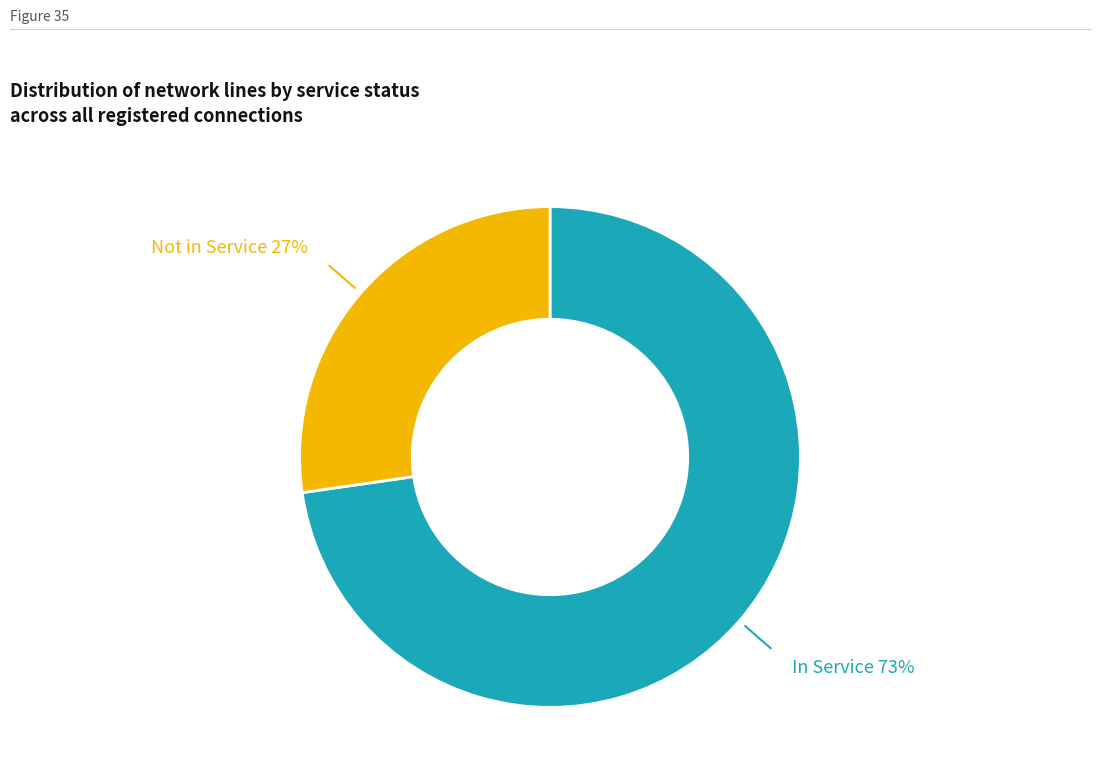

Does any single category account for the majority?

Yes